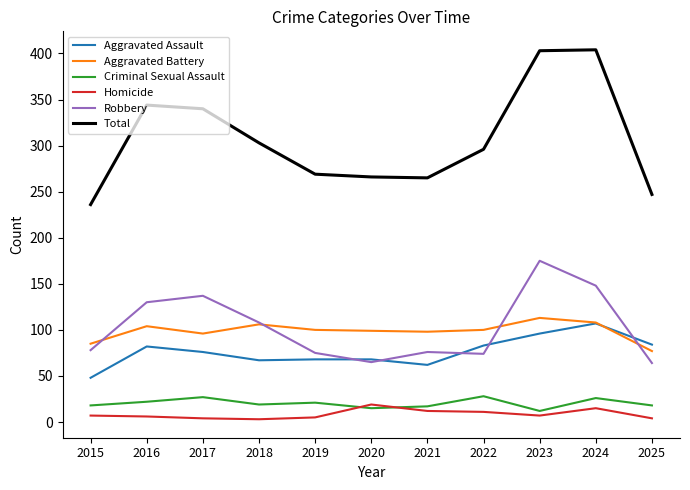

What is the lowest value of the Robbery series?

64